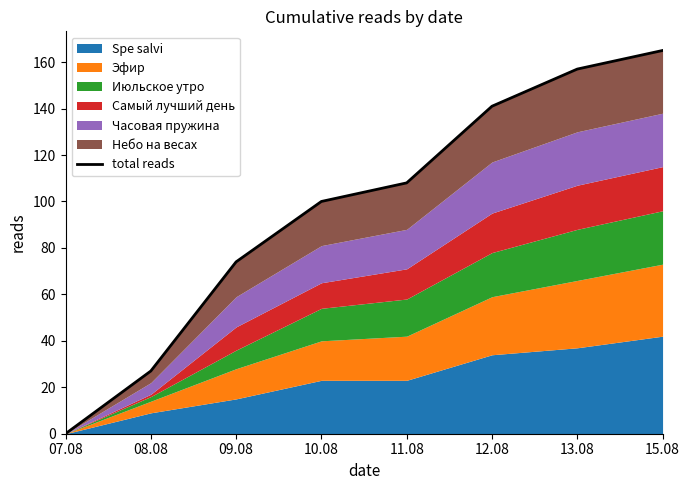

What is the label of the 5th point from the right?

10.08